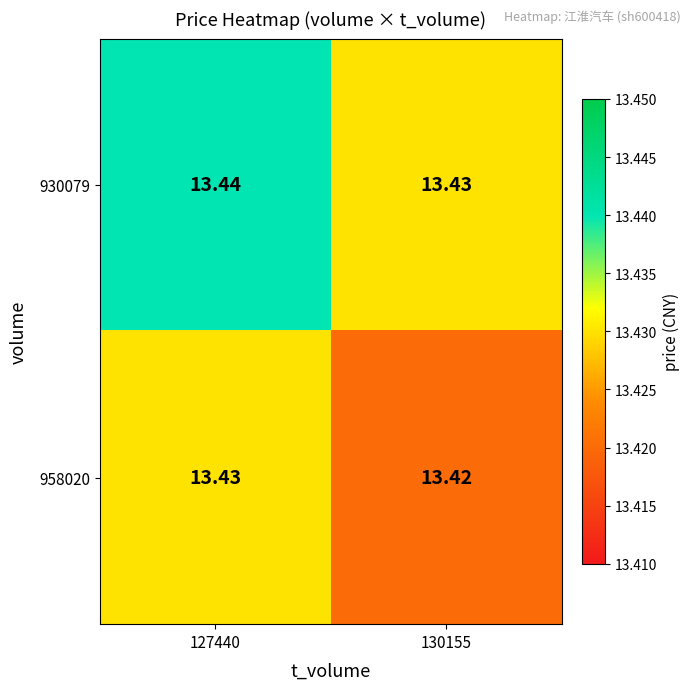

Which series has the largest range (max minus min)?

930079